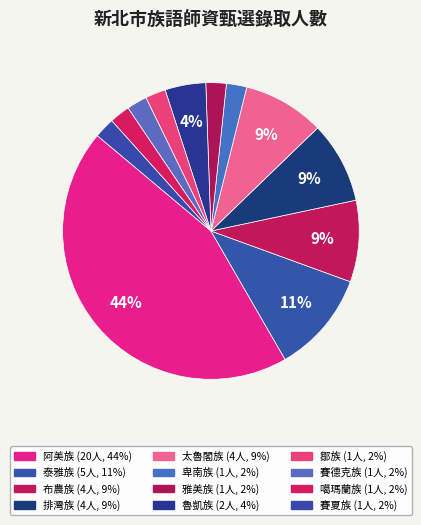

How many segments does this pie chart have?

12